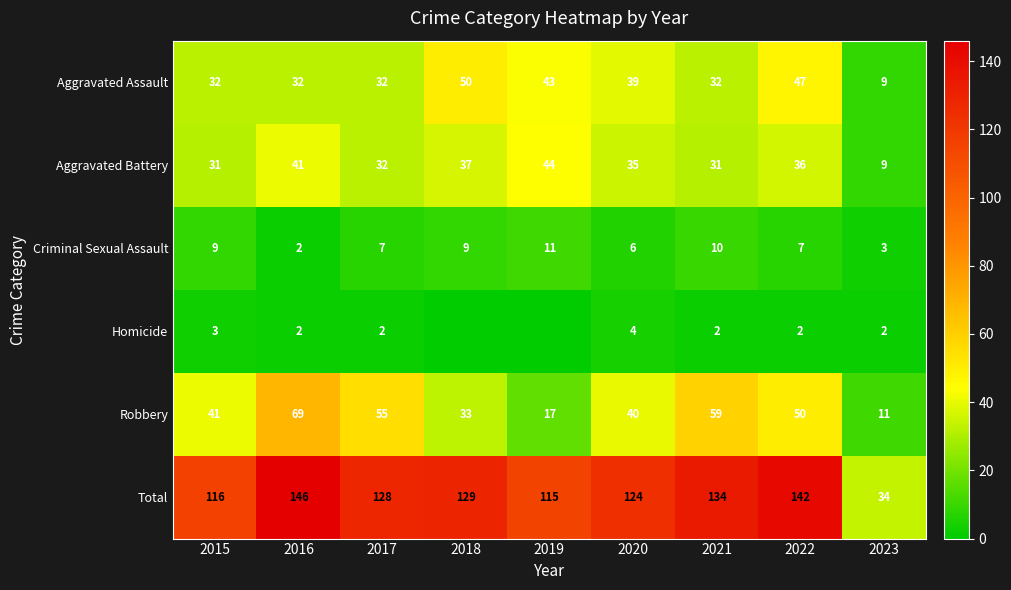

Where does the Total series first go above 128?

2016